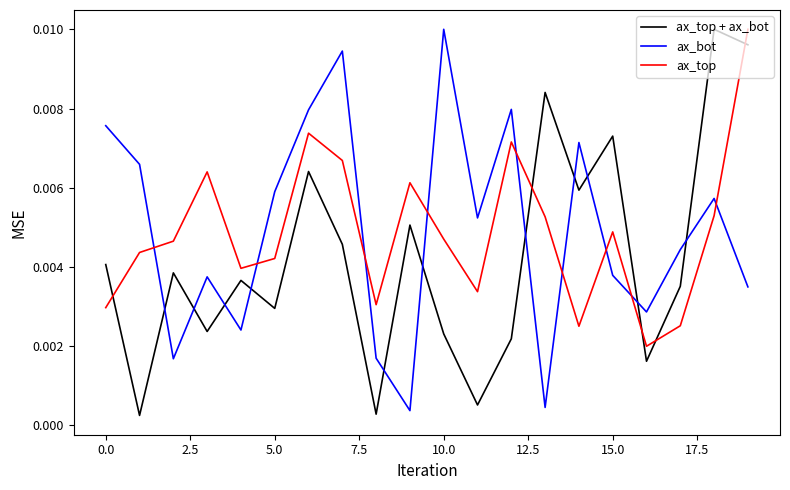

Which series has the largest range (max minus min)?

ax_top + ax_bot